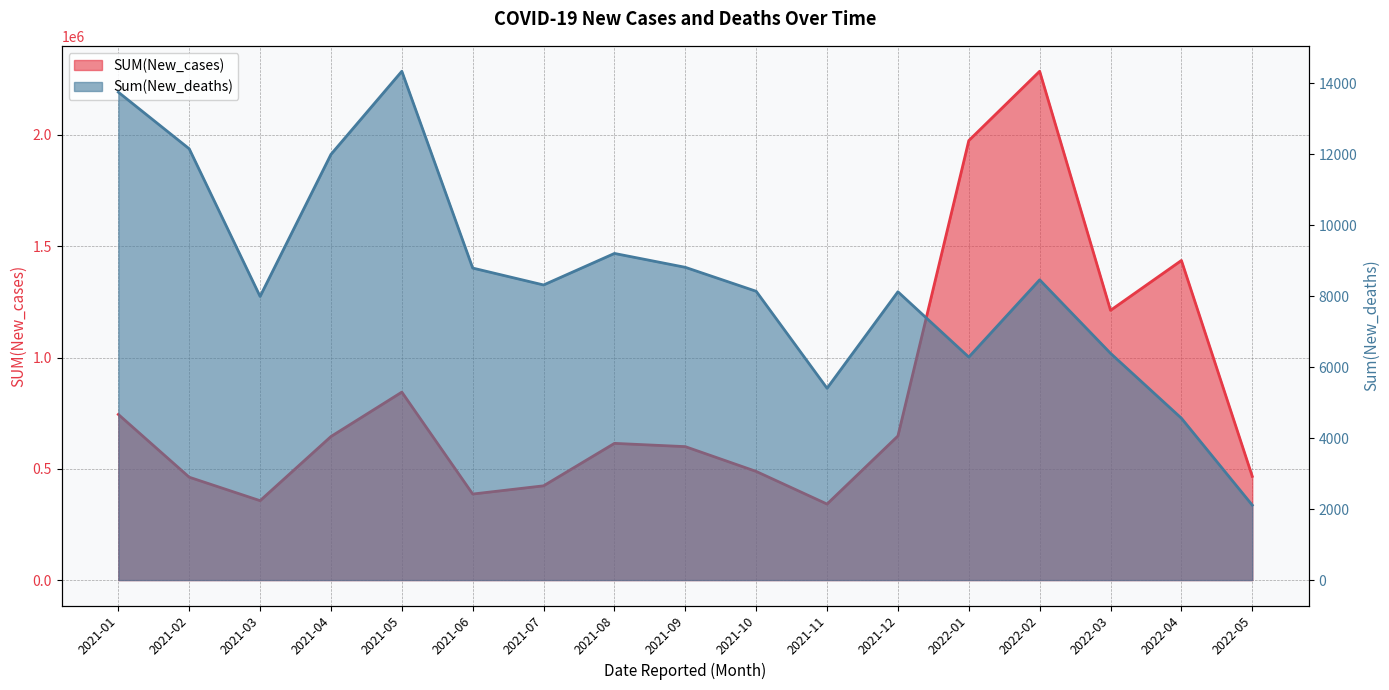

What is the difference between the highest and lowest values at 2022-04?

1431579